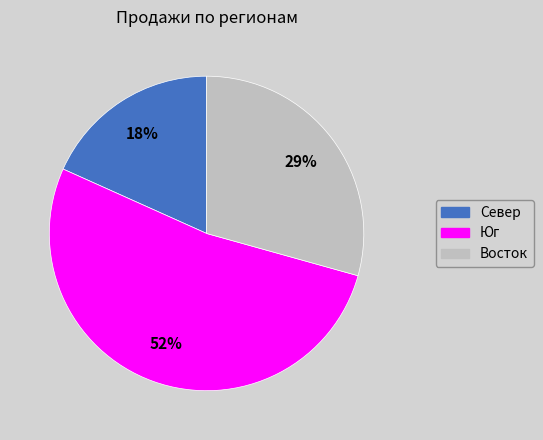

What percentage is the Север slice, to the nearest percent?

18%